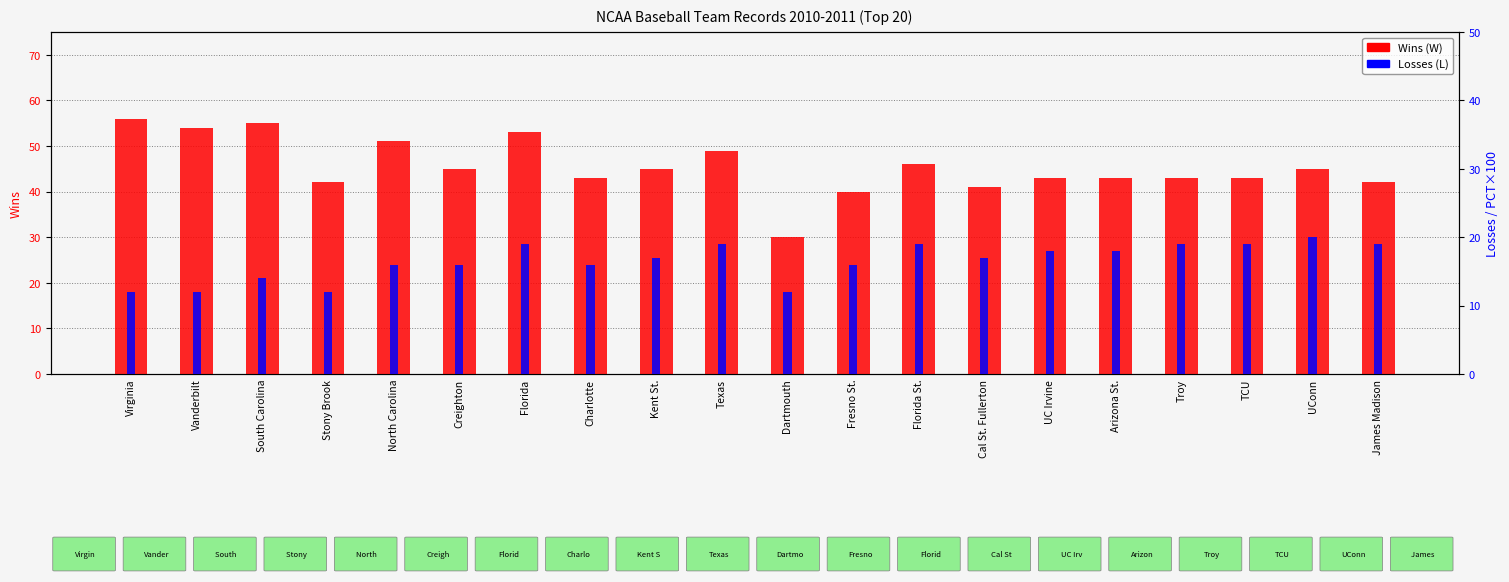

Are the bars horizontal?

No